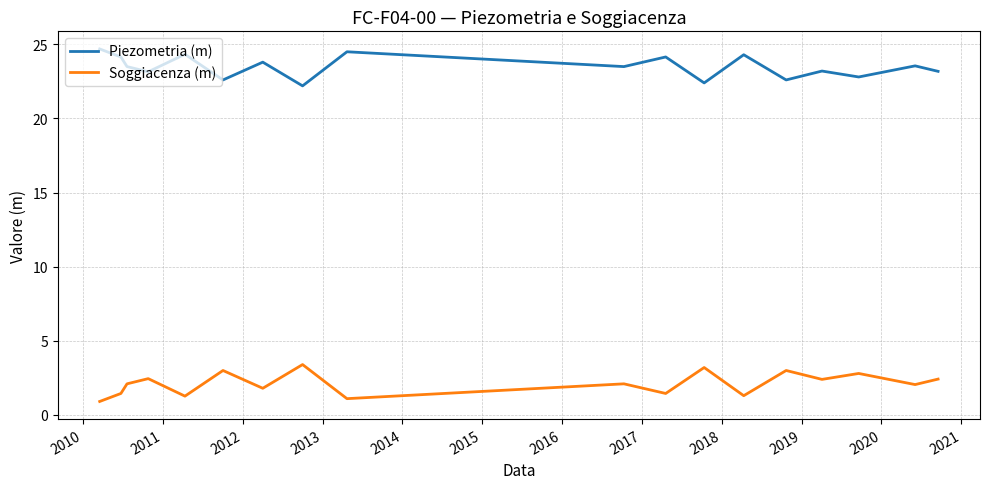

Which series has the largest total across all categories?

Piezometria (m)